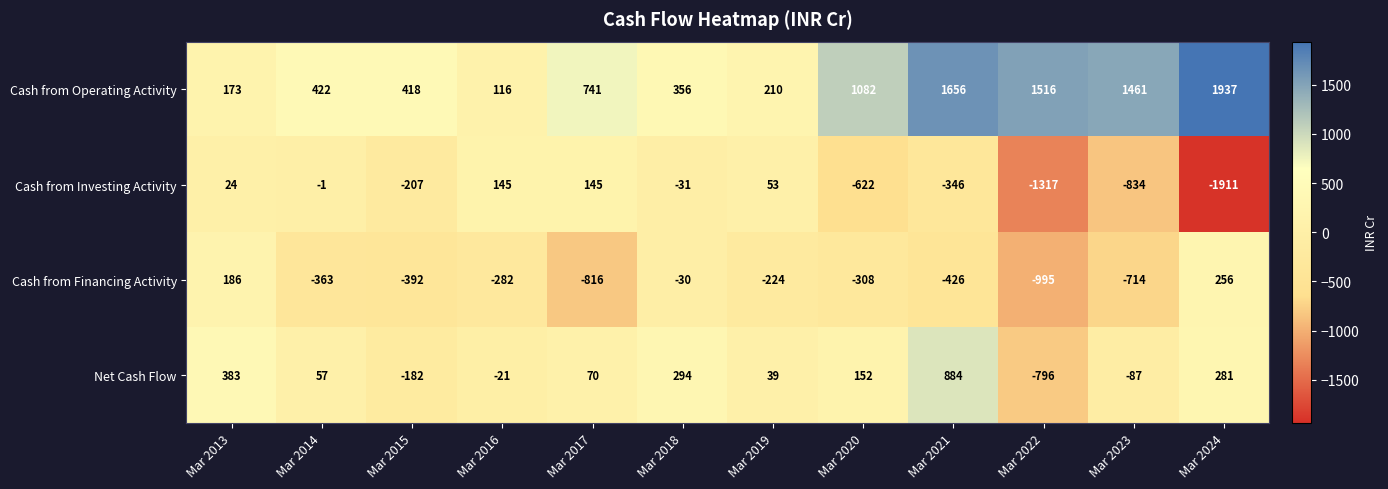

Which series has the largest total across all categories?

Cash from Operating Activity